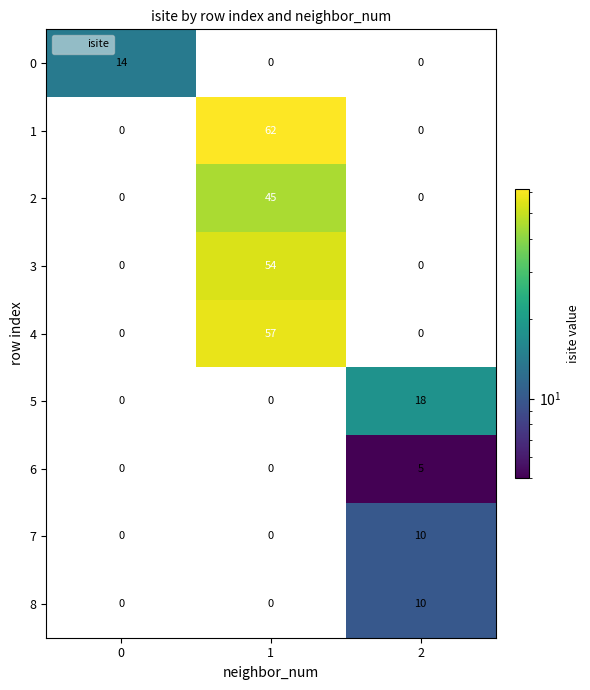

What is the maximum value for 7?

10